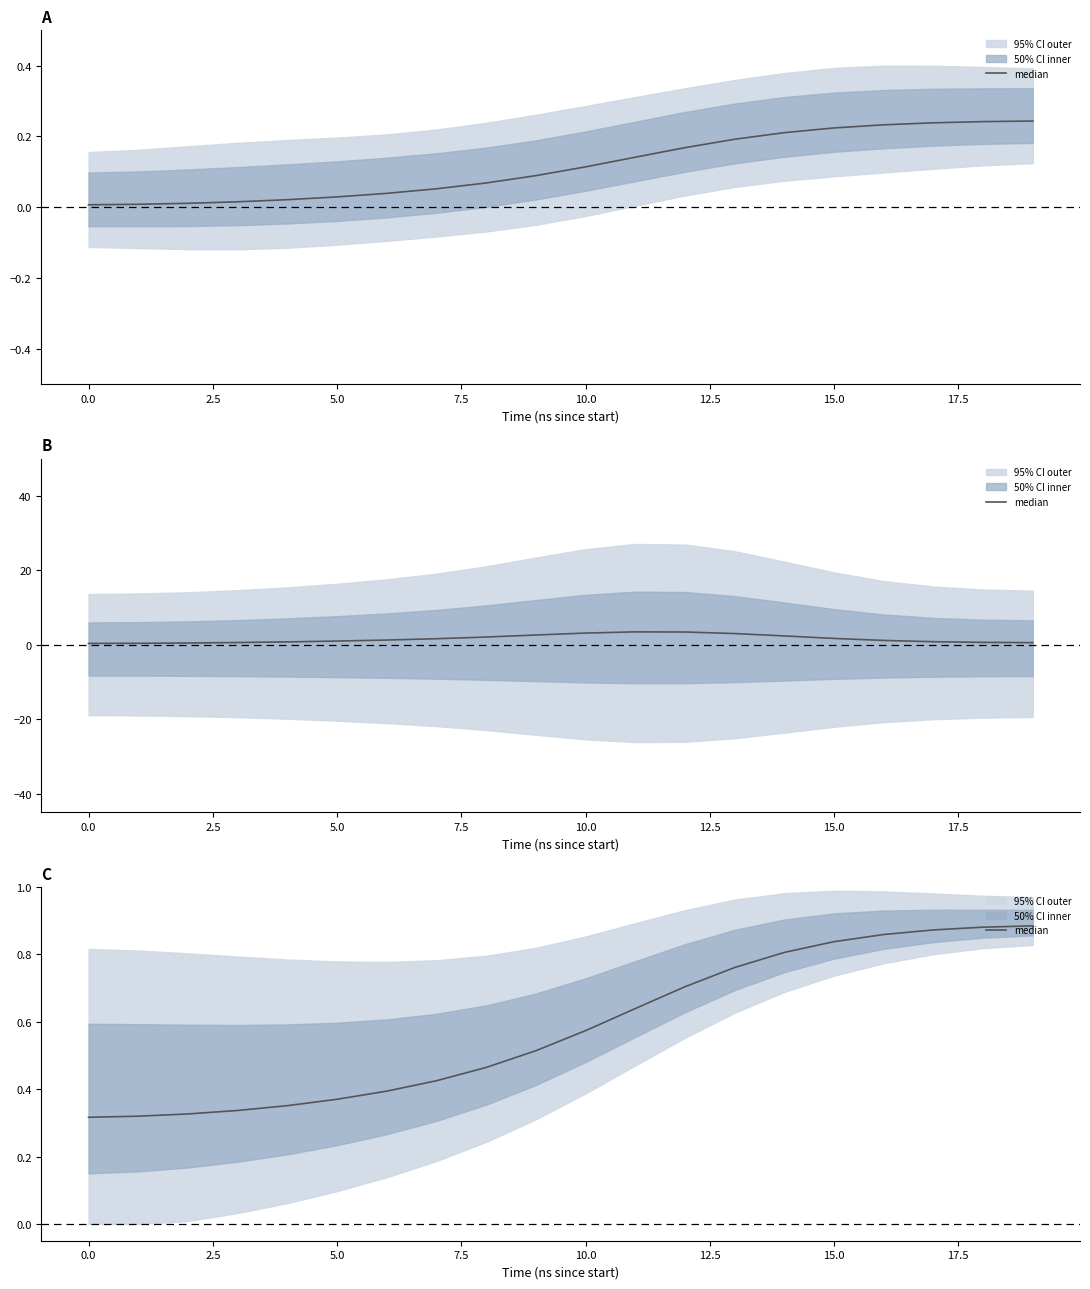

True or false: the data shows 1.3 at 14.

False